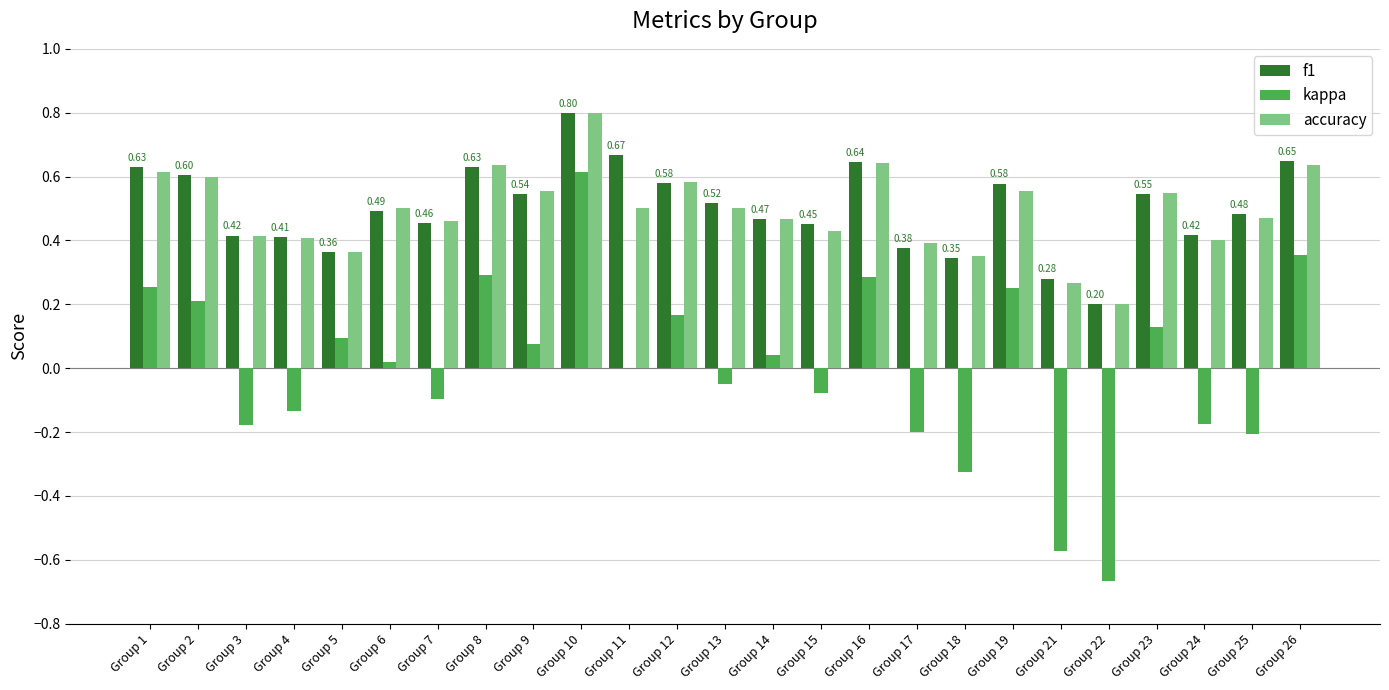

Is the value of accuracy at Group 21 greater than the value of kappa at Group 25?

Yes